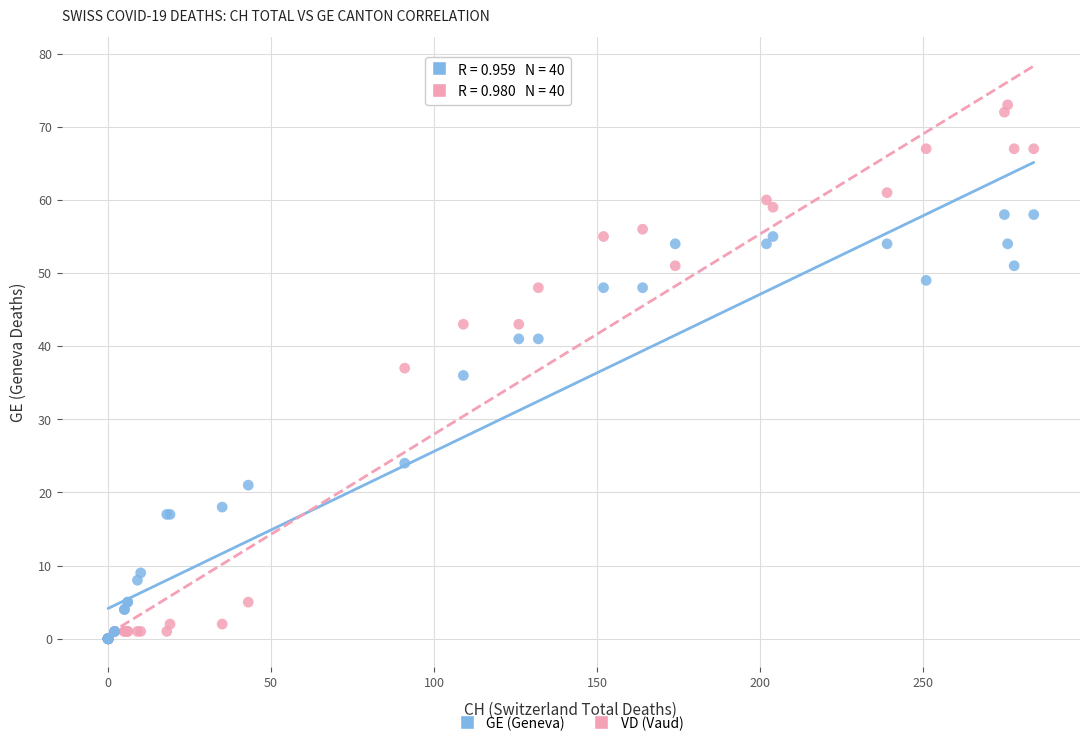

Which series has the widest spread of Y values?

VD (Vaud)